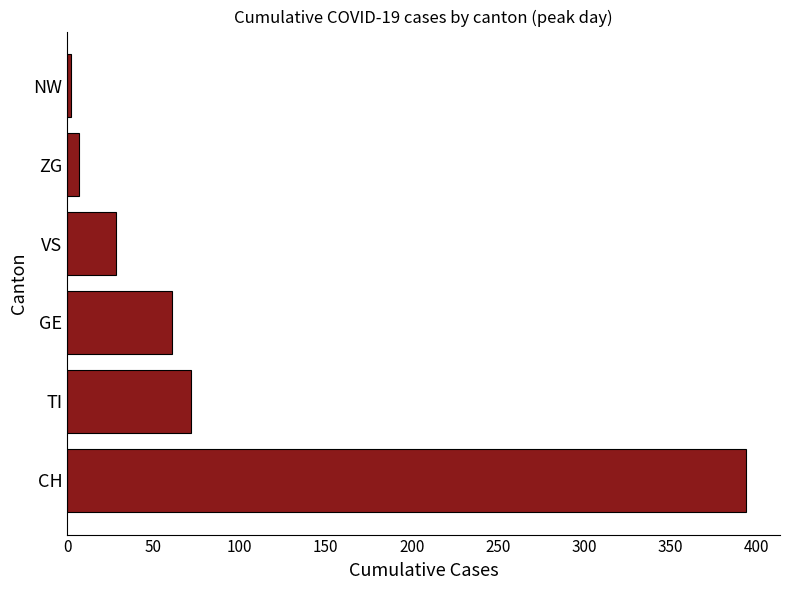

Does the chart contain any negative values?

No